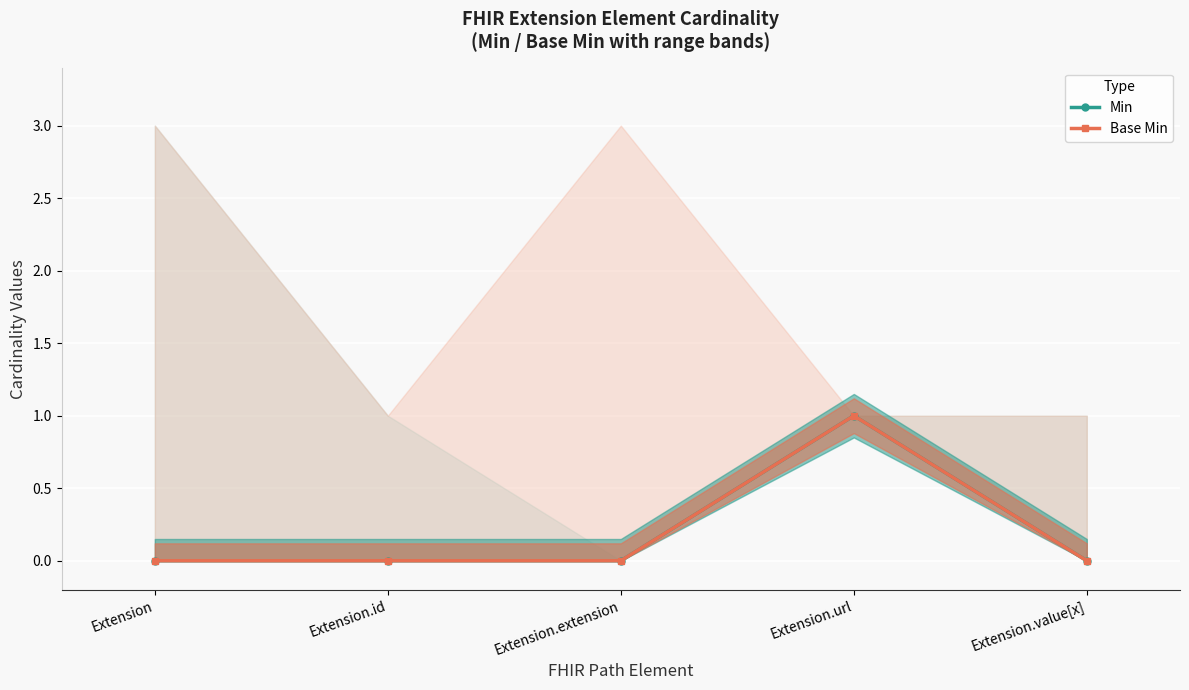

True or false: Base Min and Min cross at least once.

False